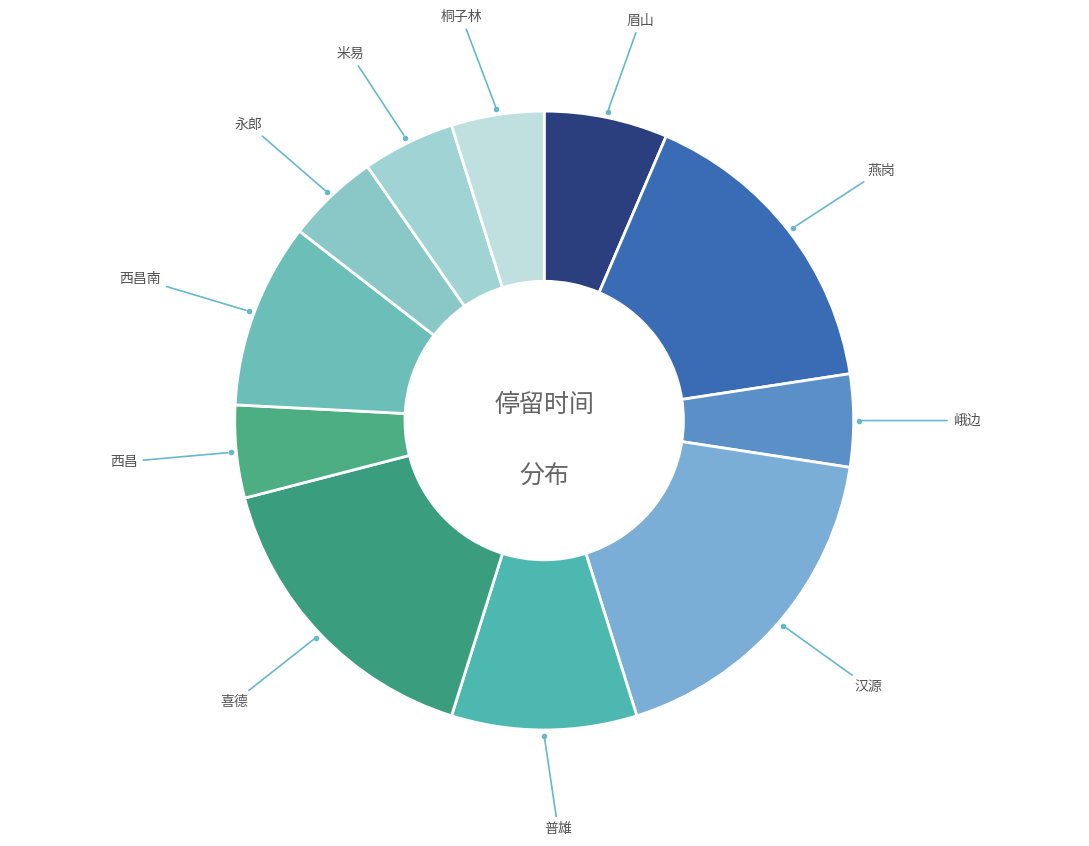

Which has a higher value, 西昌南 or 桐子林?

西昌南